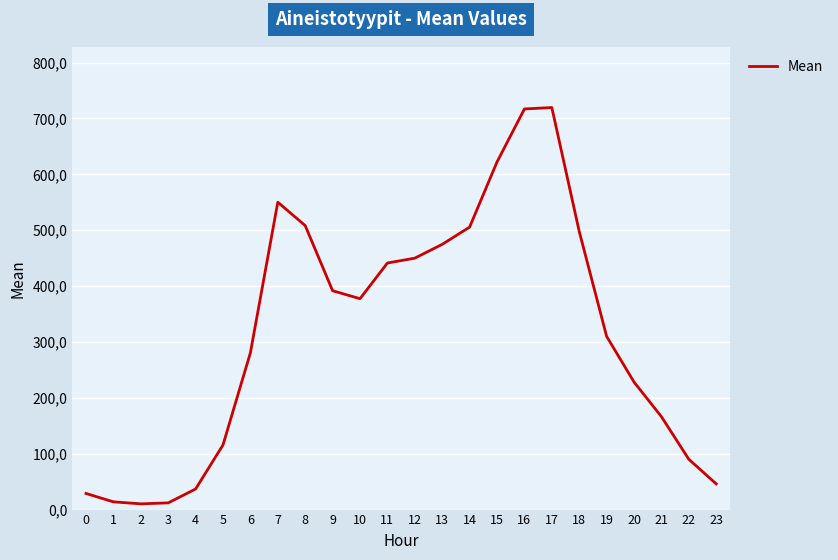

Does the chart have visible grid lines?

Yes